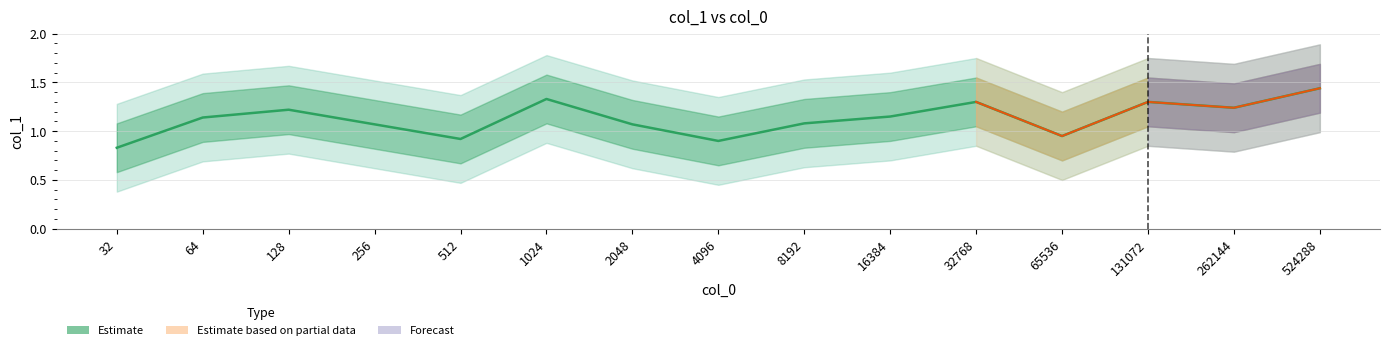

Rank the categories by value from lowest to highest.

32, 4096, 512, 65536, 256, 2048, 8192, 64, 16384, 128, 262144, 32768, 131072, 1024, 524288